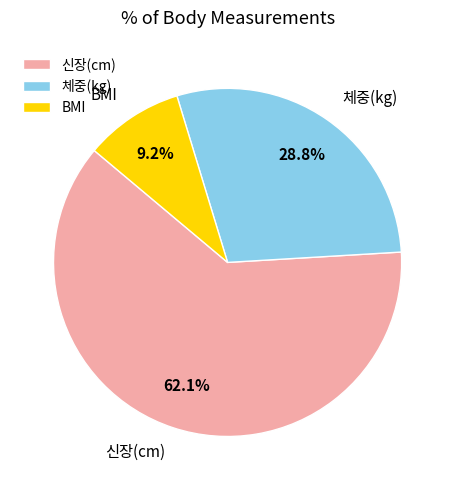

Is it true that BMI is 24% of the pie?

False